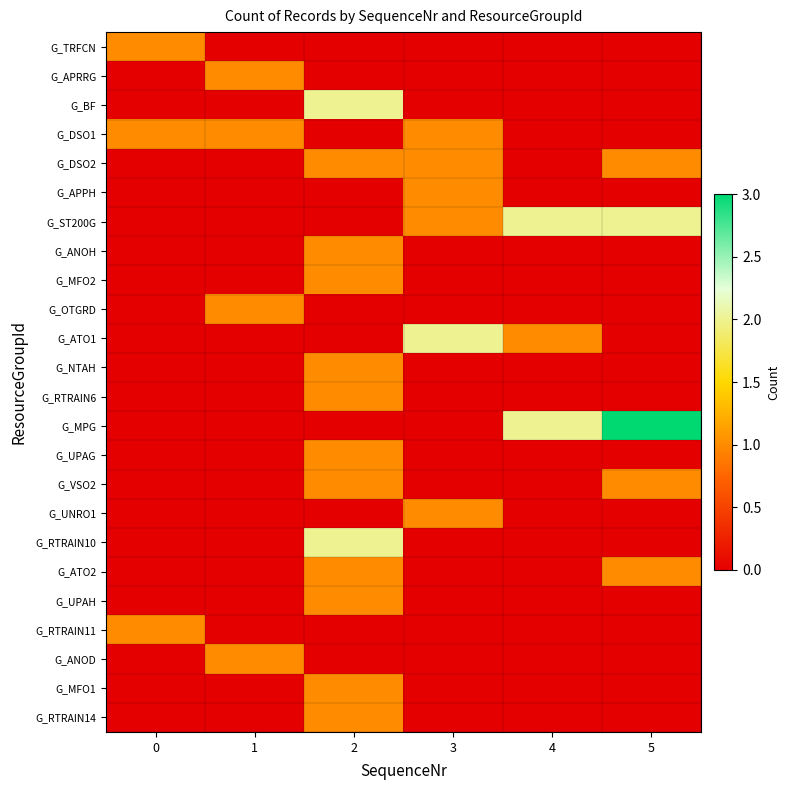

Reading left to right, list all the values displayed in this chart.

G_TRFCN: 0=1	1=0	2=0	3=0	4=0	5=0
G_APRRG: 0=0	1=1	2=0	3=0	4=0	5=0
G_BF: 0=0	1=0	2=2	3=0	4=0	5=0
G_DSO1: 0=1	1=1	2=0	3=1	4=0	5=0
G_DSO2: 0=0	1=0	2=1	3=1	4=0	5=1
G_APPH: 0=0	1=0	2=0	3=1	4=0	5=0
G_ST200G: 0=0	1=0	2=0	3=1	4=2	5=2
G_ANOH: 0=0	1=0	2=1	3=0	4=0	5=0
G_MFO2: 0=0	1=0	2=1	3=0	4=0	5=0
G_OTGRD: 0=0	1=1	2=0	3=0	4=0	5=0
G_ATO1: 0=0	1=0	2=0	3=2	4=1	5=0
G_NTAH: 0=0	1=0	2=1	3=0	4=0	5=0
G_RTRAIN6: 0=0	1=0	2=1	3=0	4=0	5=0
G_MPG: 0=0	1=0	2=0	3=0	4=2	5=3
G_UPAG: 0=0	1=0	2=1	3=0	4=0	5=0
G_VSO2: 0=0	1=0	2=1	3=0	4=0	5=1
G_UNRO1: 0=0	1=0	2=0	3=1	4=0	5=0
G_RTRAIN10: 0=0	1=0	2=2	3=0	4=0	5=0
G_ATO2: 0=0	1=0	2=1	3=0	4=0	5=1
G_UPAH: 0=0	1=0	2=1	3=0	4=0	5=0
G_RTRAIN11: 0=1	1=0	2=0	3=0	4=0	5=0
G_ANOD: 0=0	1=1	2=0	3=0	4=0	5=0
G_MFO1: 0=0	1=0	2=1	3=0	4=0	5=0
G_RTRAIN14: 0=0	1=0	2=1	3=0	4=0	5=0